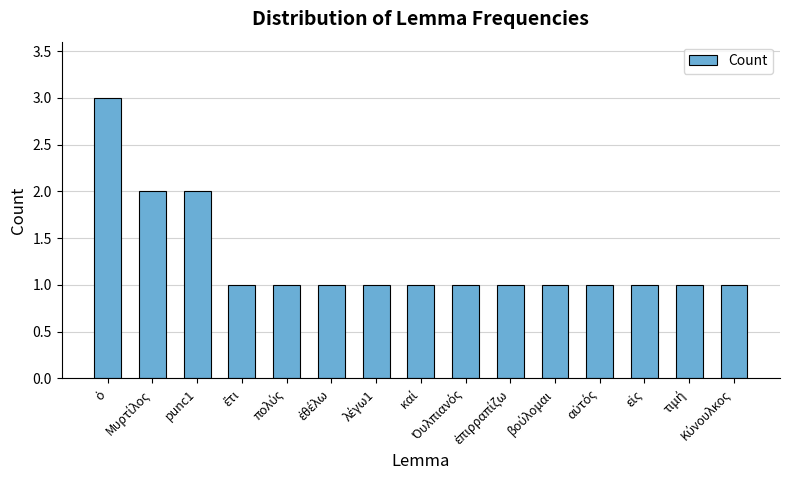

What is the greatest value displayed?

3